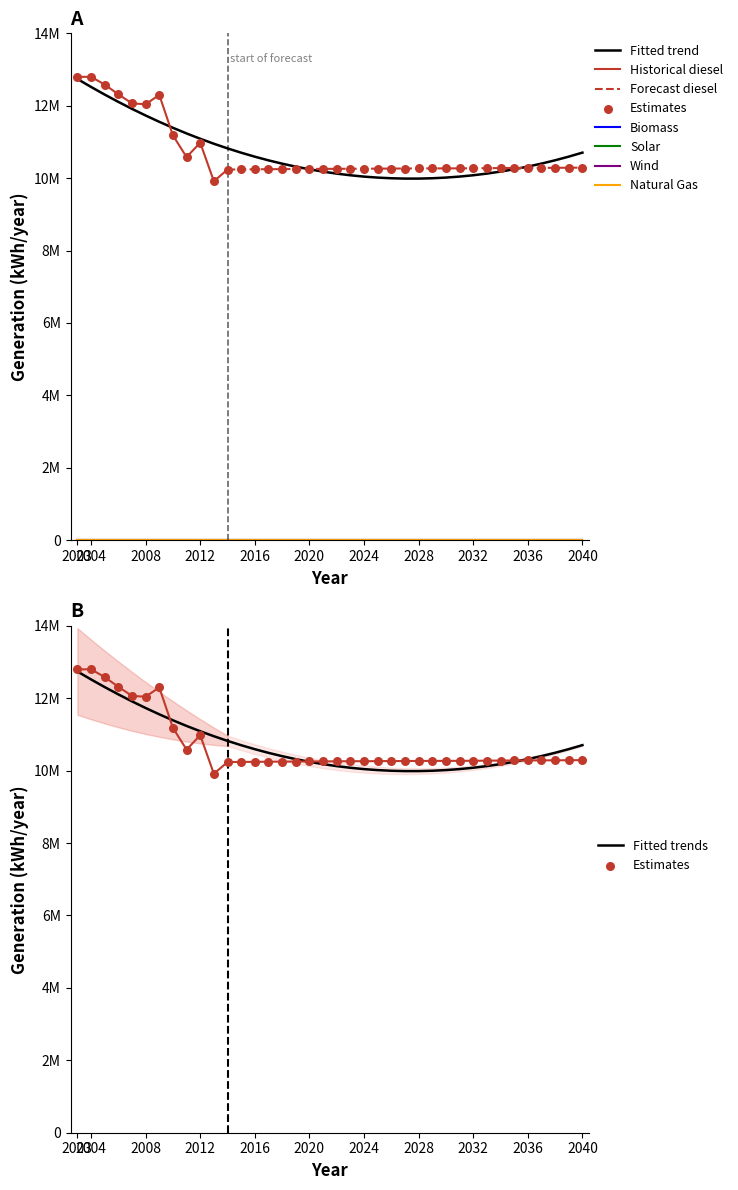

Is the value of generation_diesel [kWh/year] at 2018 greater than the value of generation_biomass [kWh/year] at 2024?

Yes